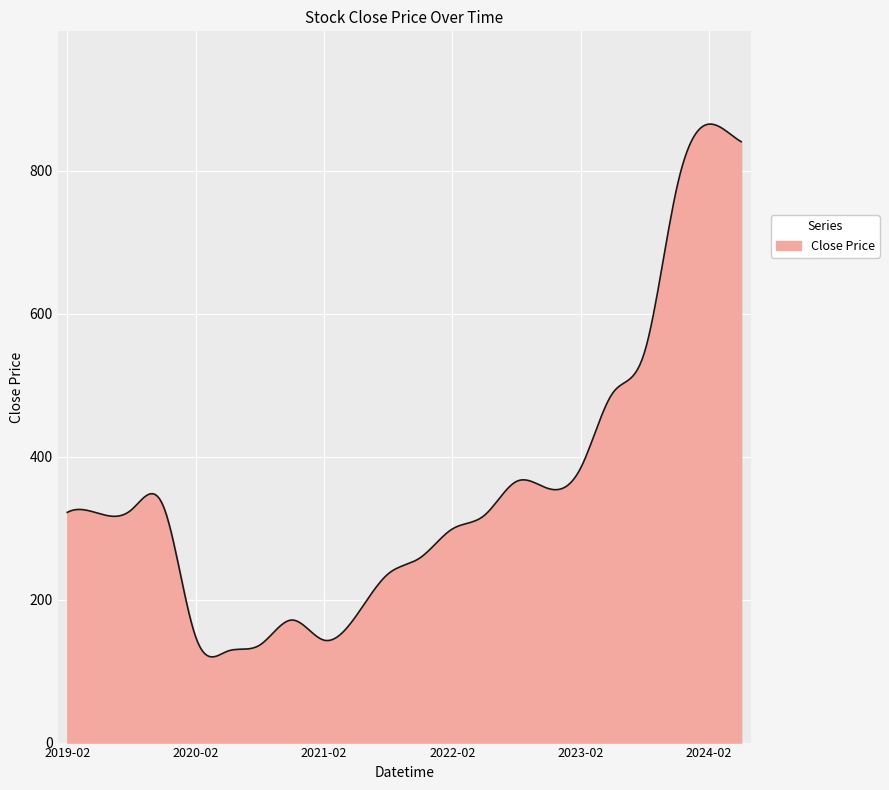

What is the difference between the maximum and minimum values?

745.1